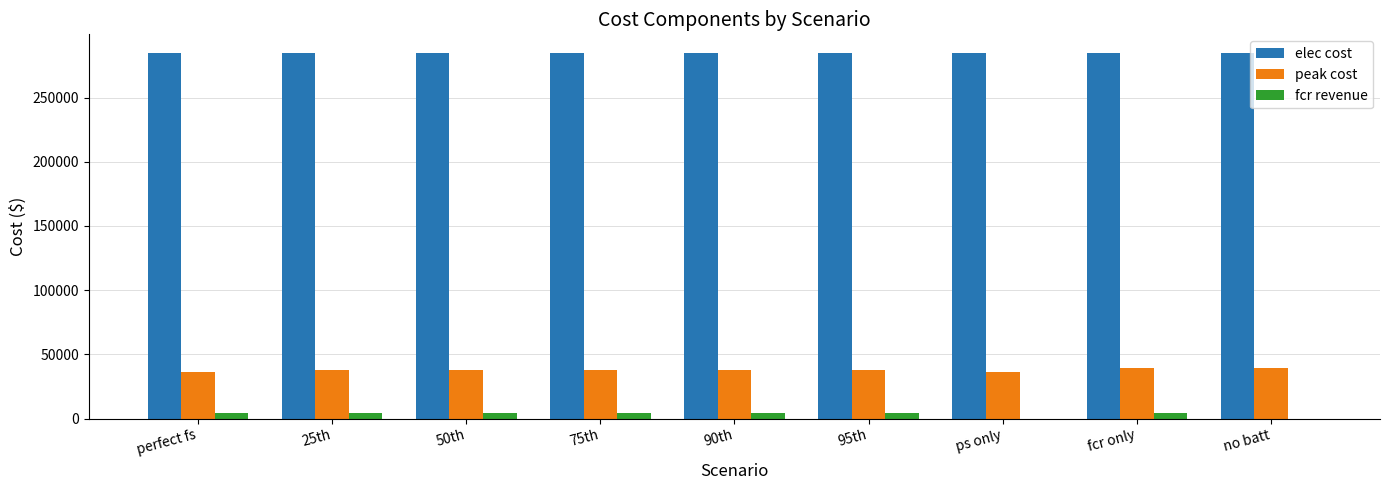

The value of elec cost at perfect fs is 284453.2. True or false?

True